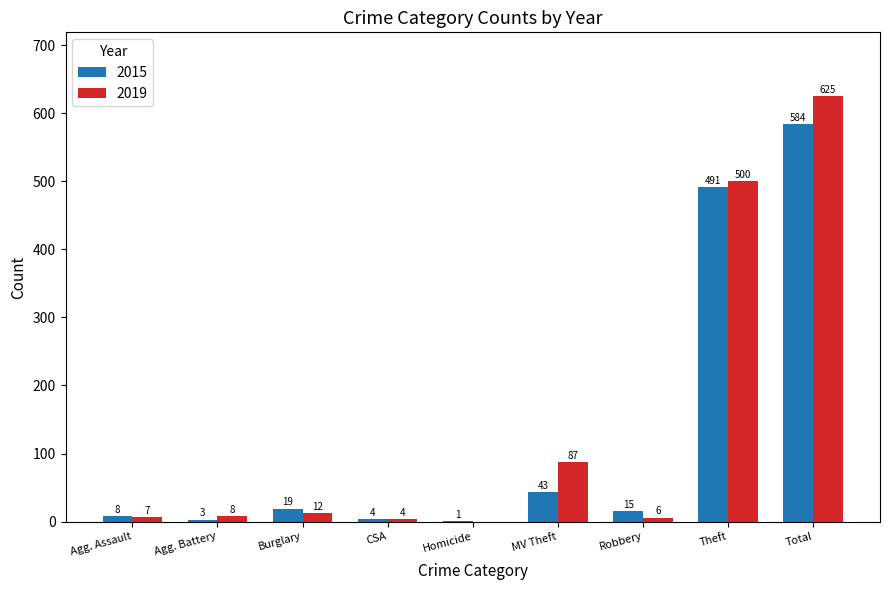

What is the maximum value shown in the chart?

625